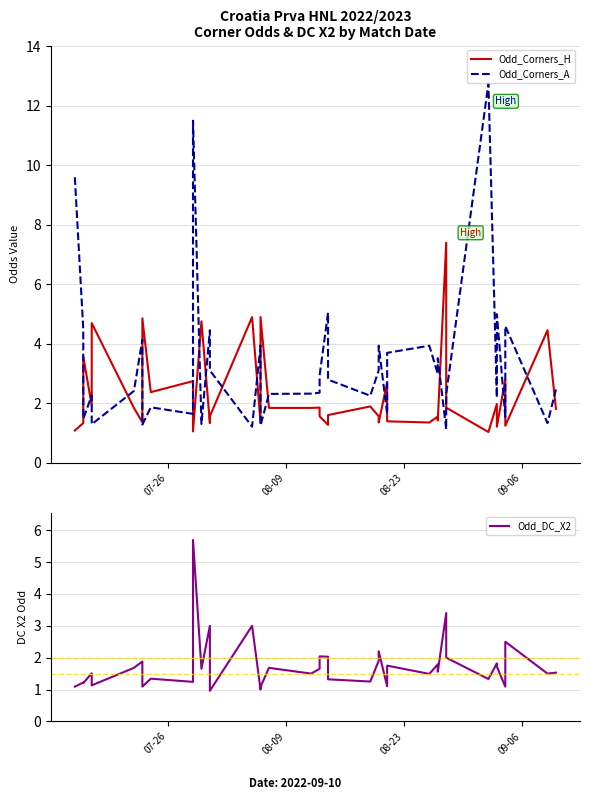

How many interior local valleys does the Odd_Corners_A series have?

14